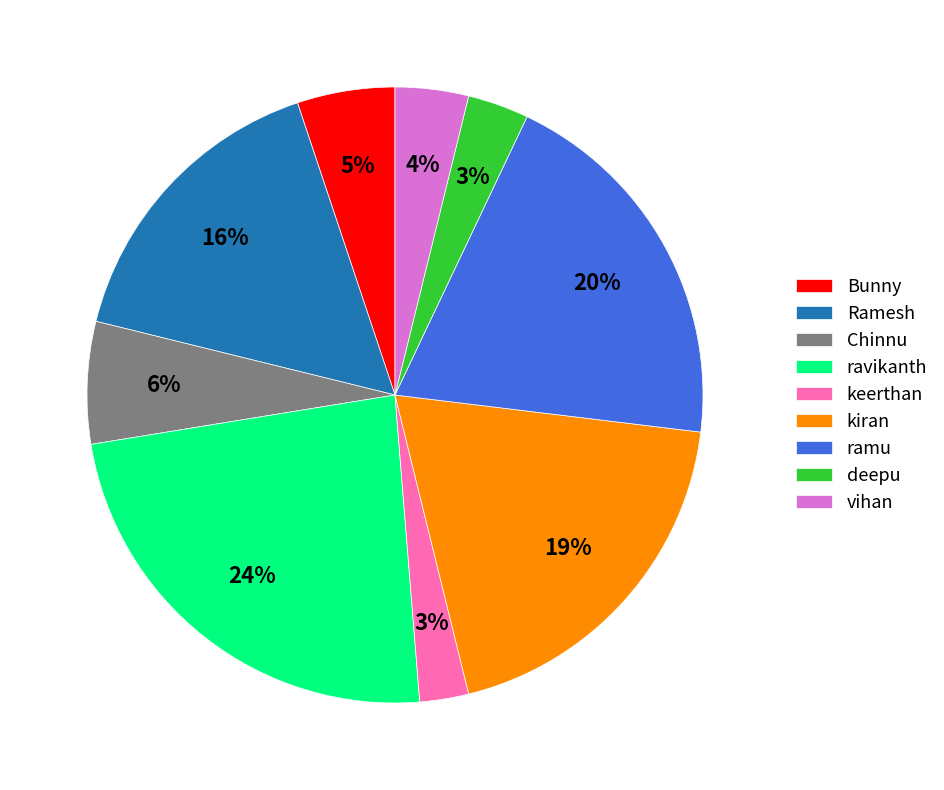

Is it true that Chinnu is 6% of the pie?

True